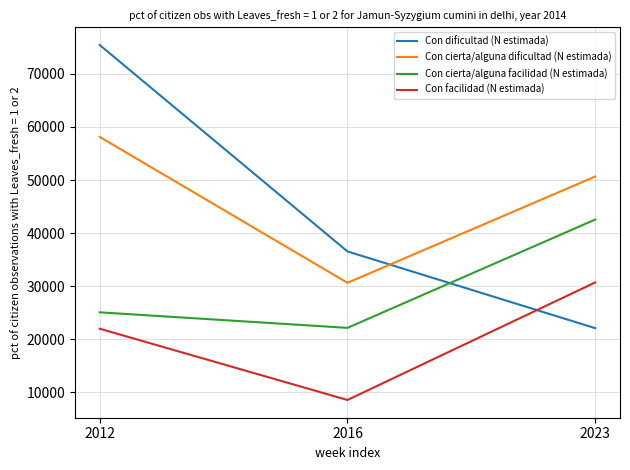

Reading right to left, transcribe all the data shown in this chart.

Con dificultad (N estimada): 2023=22070	2016=36536	2012=75451
Con cierta/alguna dificultad (N estimada): 2023=50652	2016=30620	2012=58125
Con cierta/alguna facilidad (N estimada): 2023=42544	2016=22127	2012=25056
Con facilidad (N estimada): 2023=30688	2016=8534	2012=21967